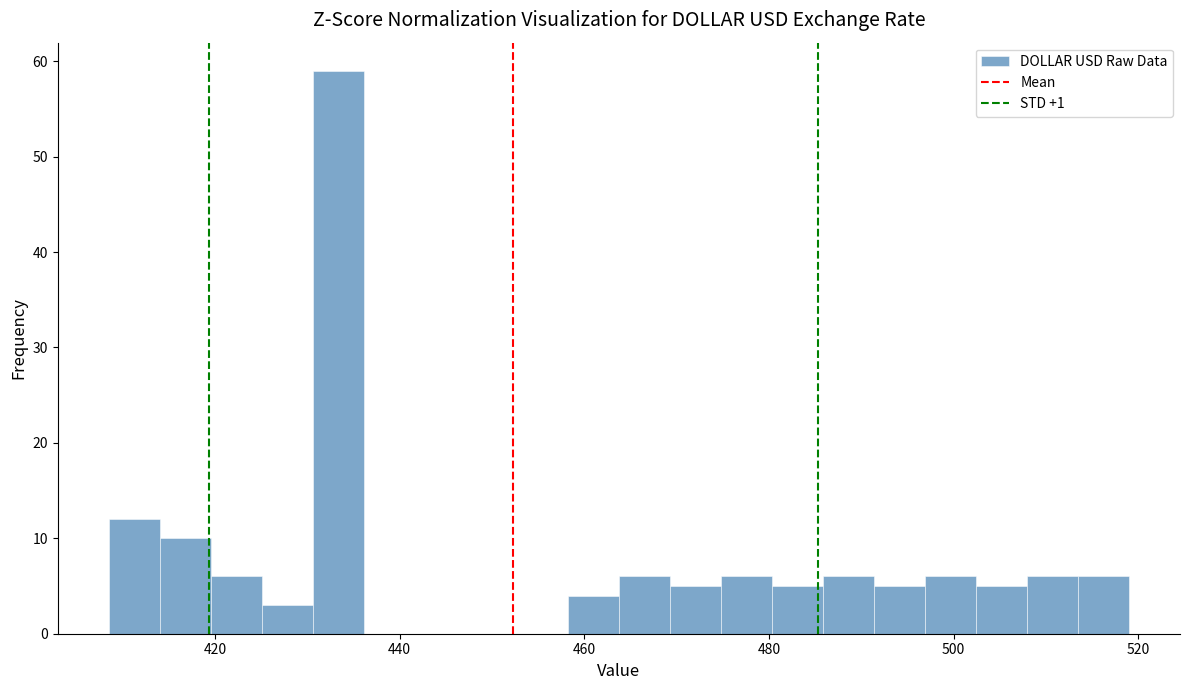

Read against the x-axis, roughly where is the centre of the tallest bar?

434